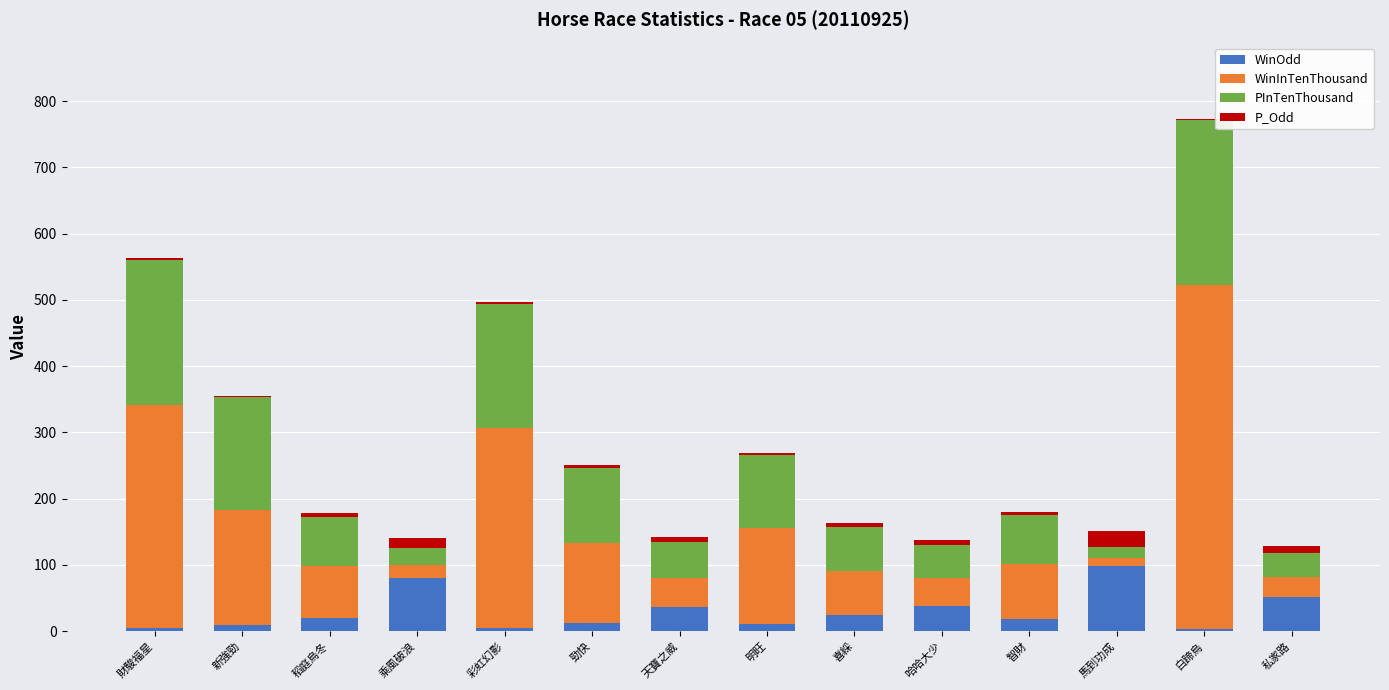

Is it true that WinOdd equals 167.2 at 馬到功成?

False